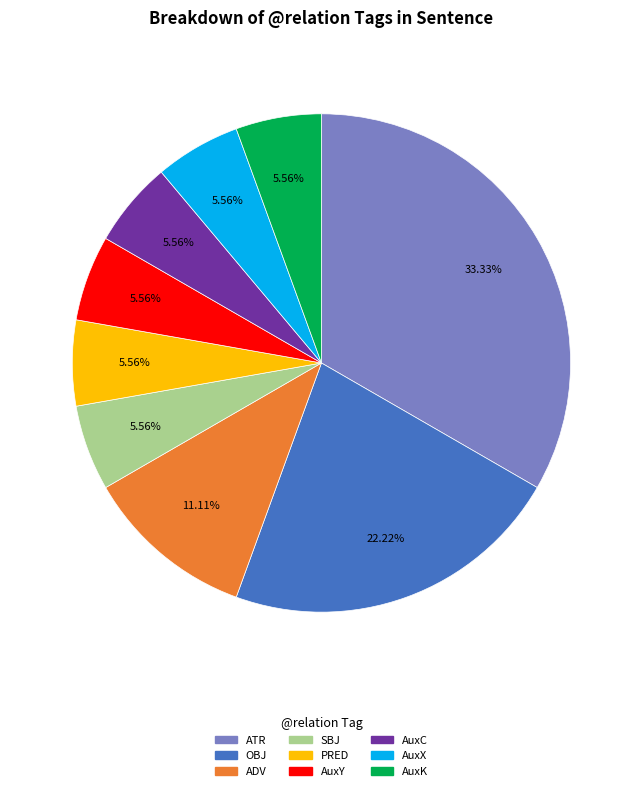

To the nearest percent, what is the average slice percentage?

11%